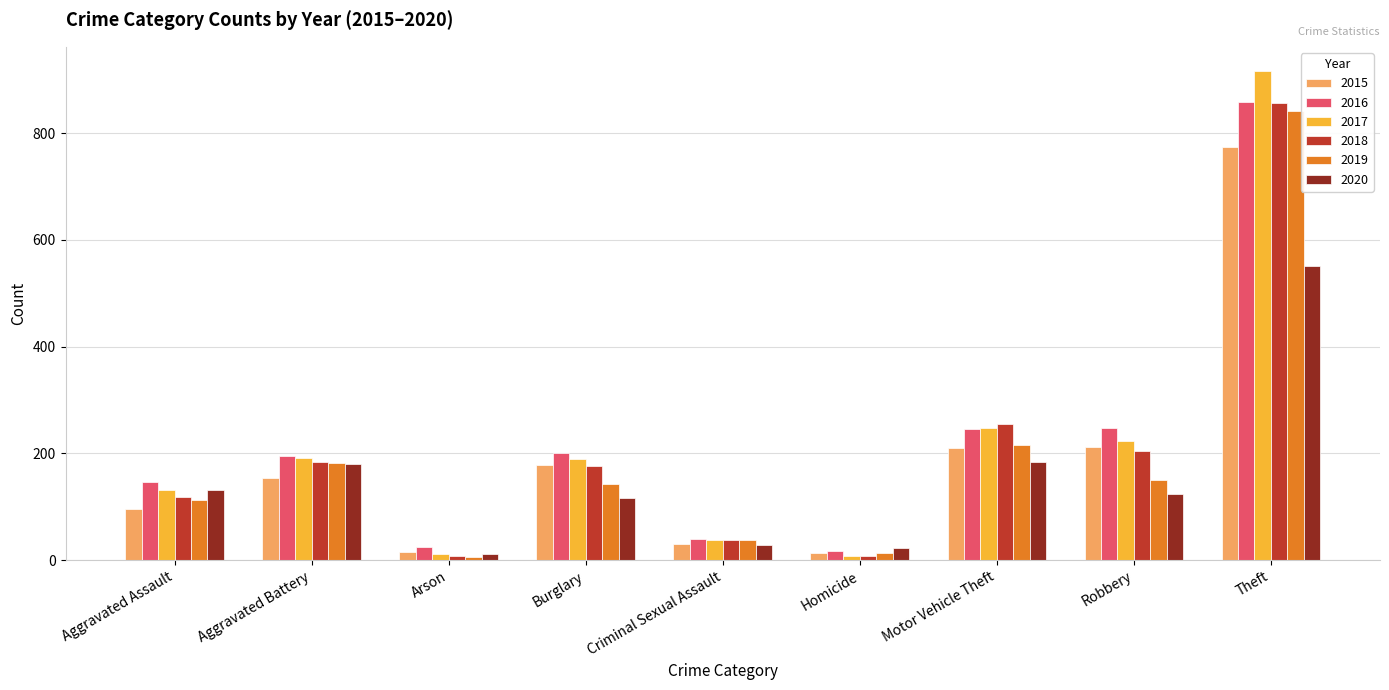

True or false: 2017 has a value of 134 at Robbery.

False